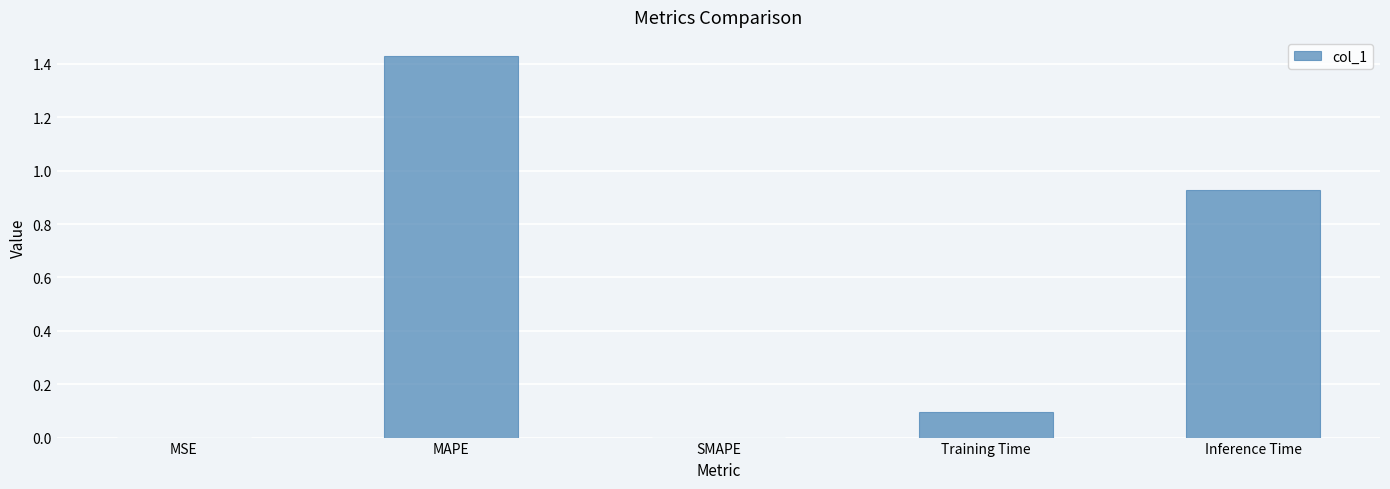

True or false: the data shows 0.0 at Training Time.

False